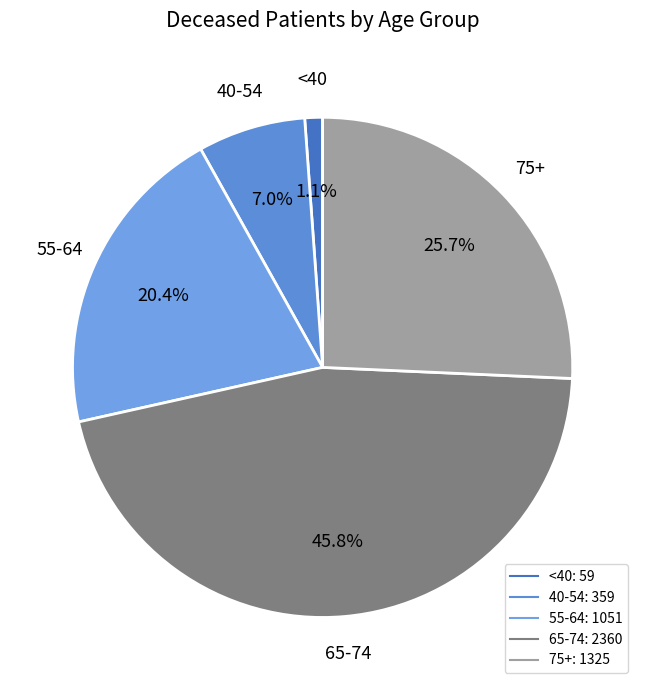

Is there a majority slice in this chart?

No